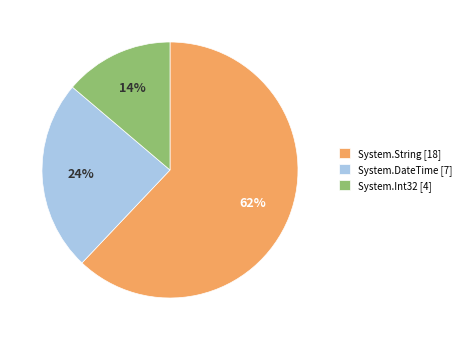

Is System.DateTime the majority of the pie?

No